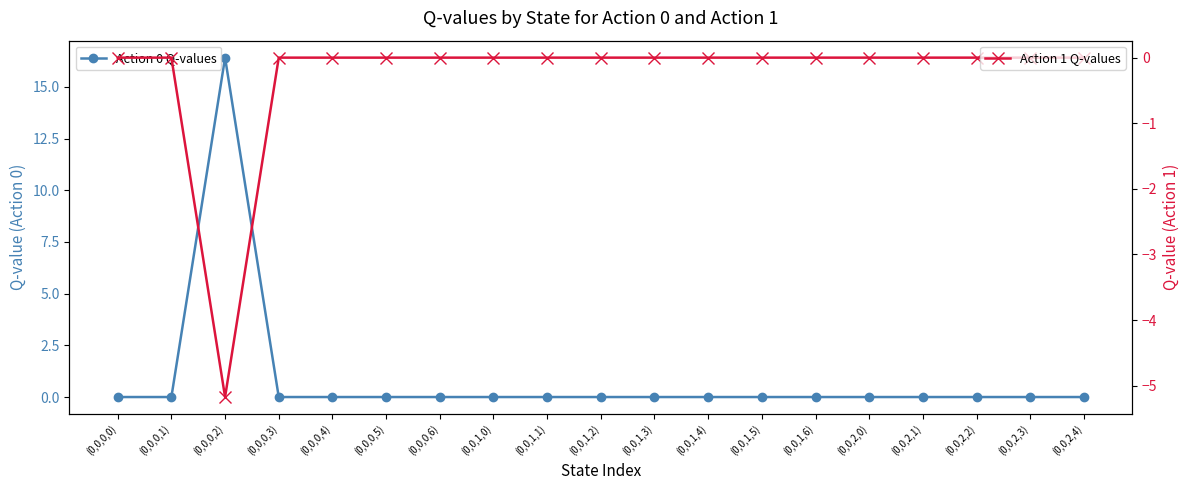

Rank the series by their average value, from highest to lowest.

Action 0 Q-values, Action 1 Q-values